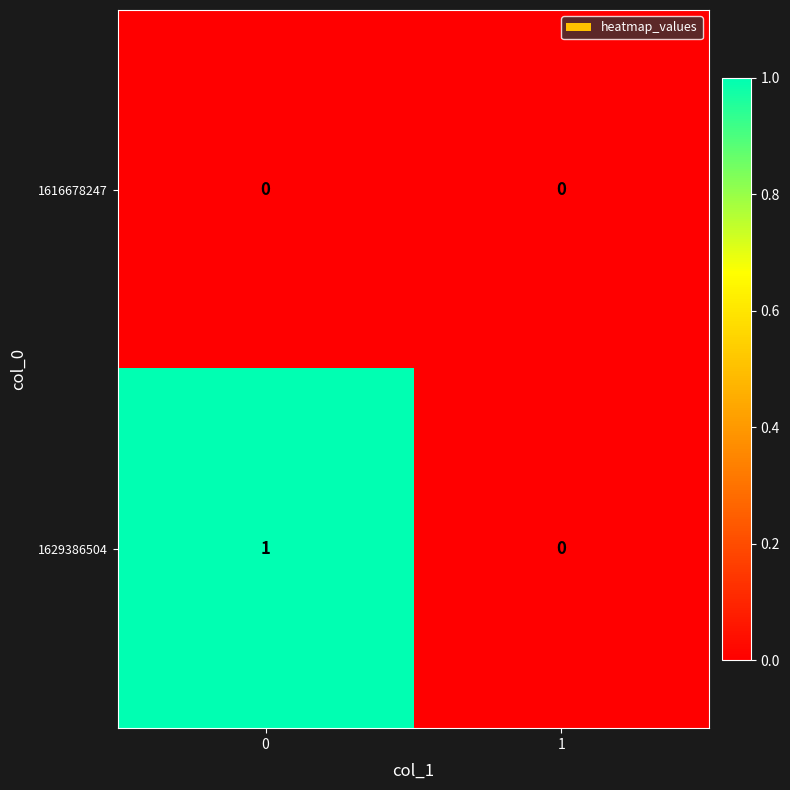

Which series has the largest range (max minus min)?

1629386504